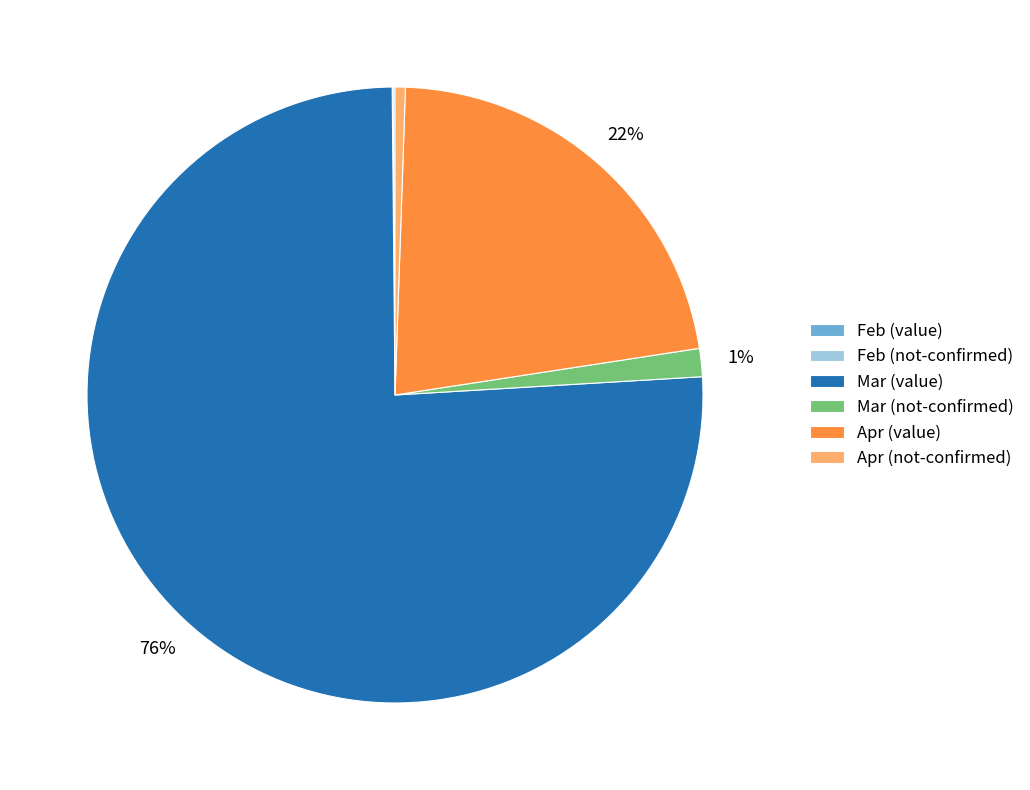

To the nearest percent, what is the average slice percentage?

17%